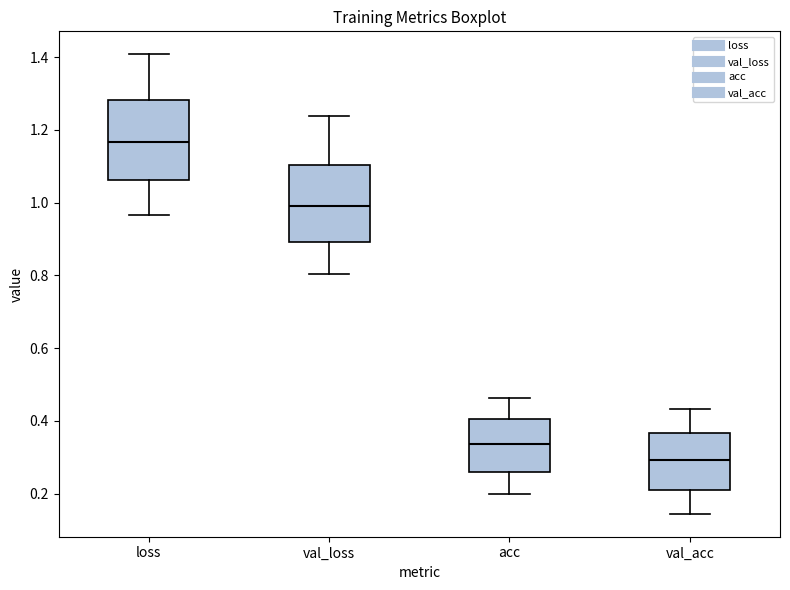

Reading left to right, read every box against the y-axis: the position of its median line, the range the box covers, and the ends of its whiskers. The values are not printed on the chart, so give them approximately, as read against the axis.

loss: median 1.16, box 1.06 to 1.28, whiskers 0.96 to 1.40
val_loss: median 0.98, box 0.90 to 1.10, whiskers 0.80 to 1.24
acc: median 0.34, box 0.26 to 0.40, whiskers 0.20 to 0.46
val_acc: median 0.30, box 0.20 to 0.36, whiskers 0.14 to 0.44